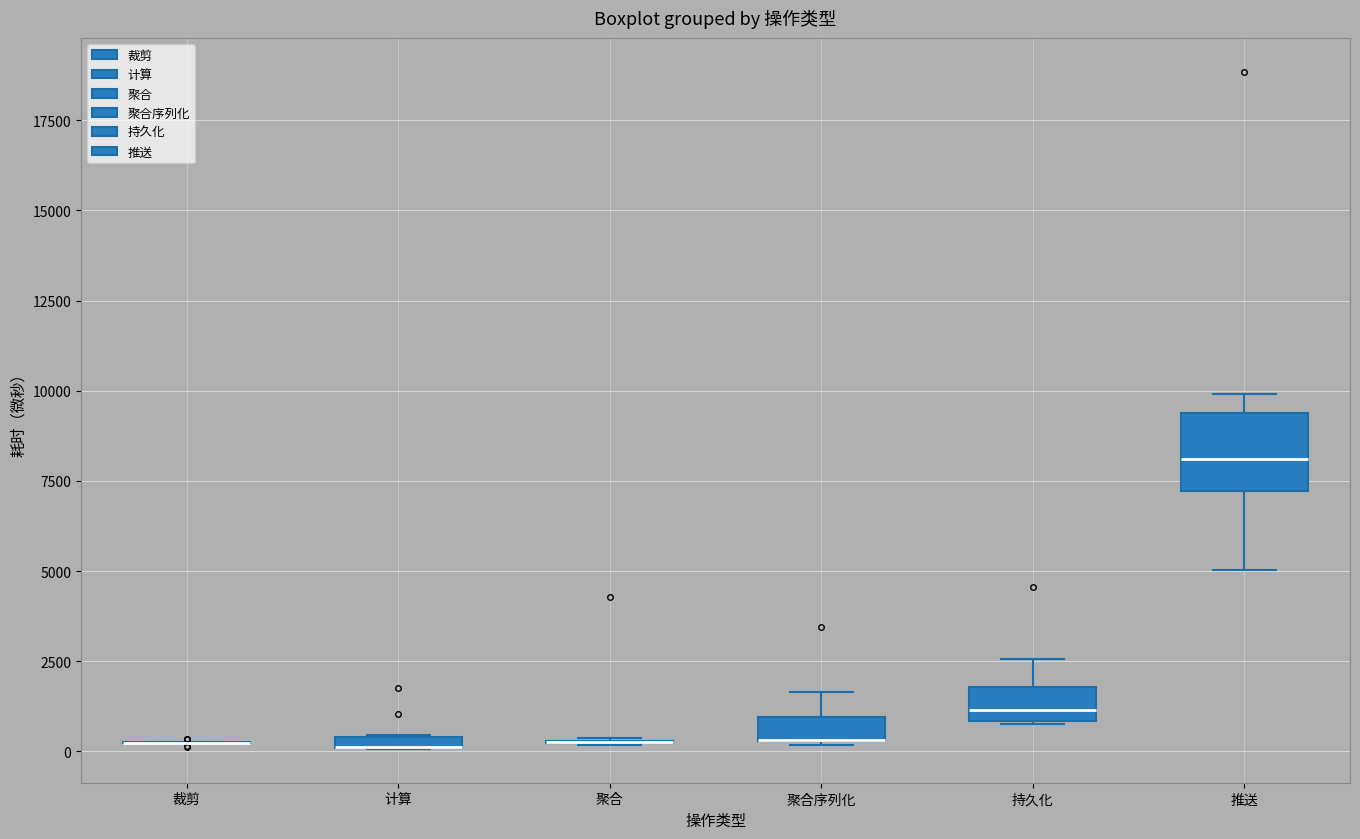

Which box is the tallest, from its lower edge to its upper edge?

推送